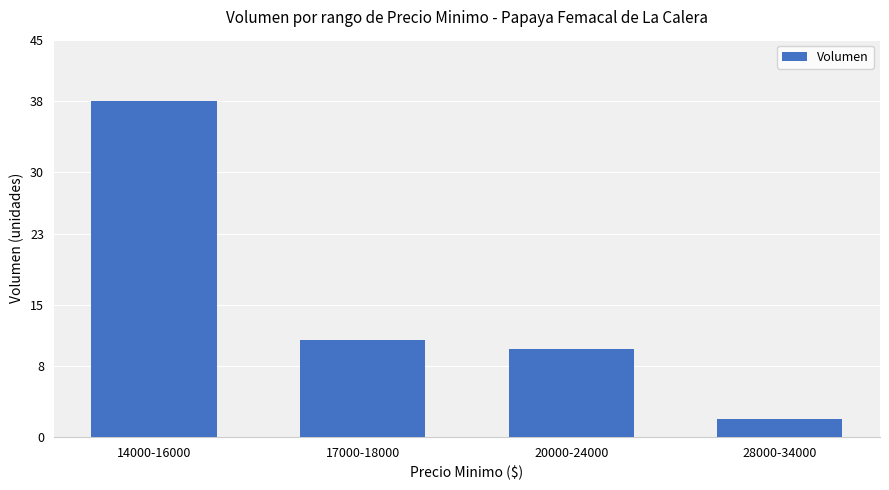

List the labels in order of value, largest first.

14000-16000, 17000-18000, 20000-24000, 28000-34000